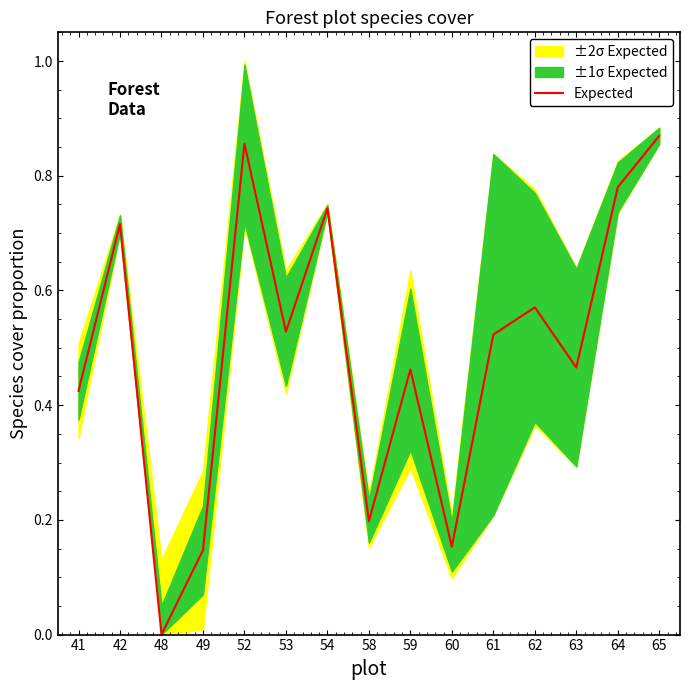

Read the value at 49.

0.1